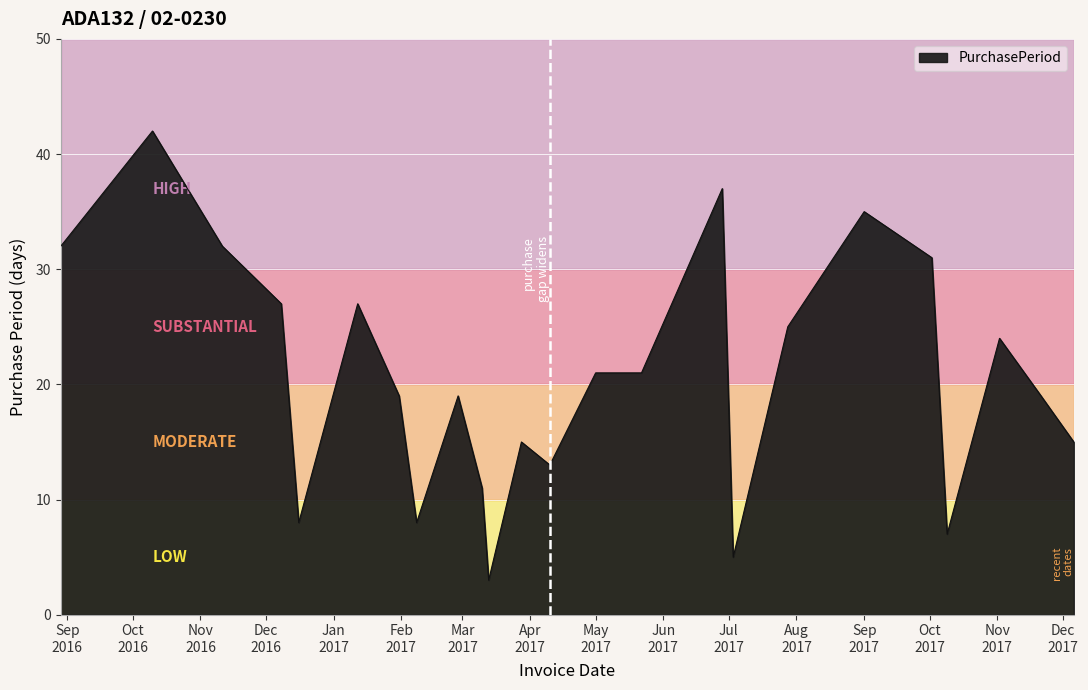

What is the smallest value displayed?

3